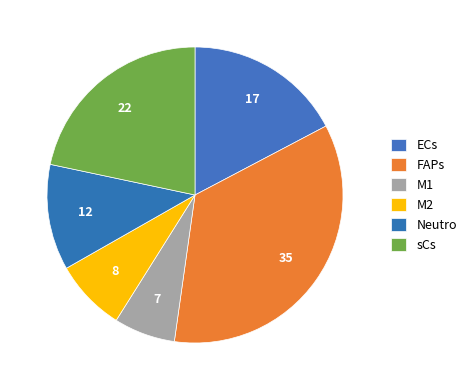

How many segments does this pie chart have?

6